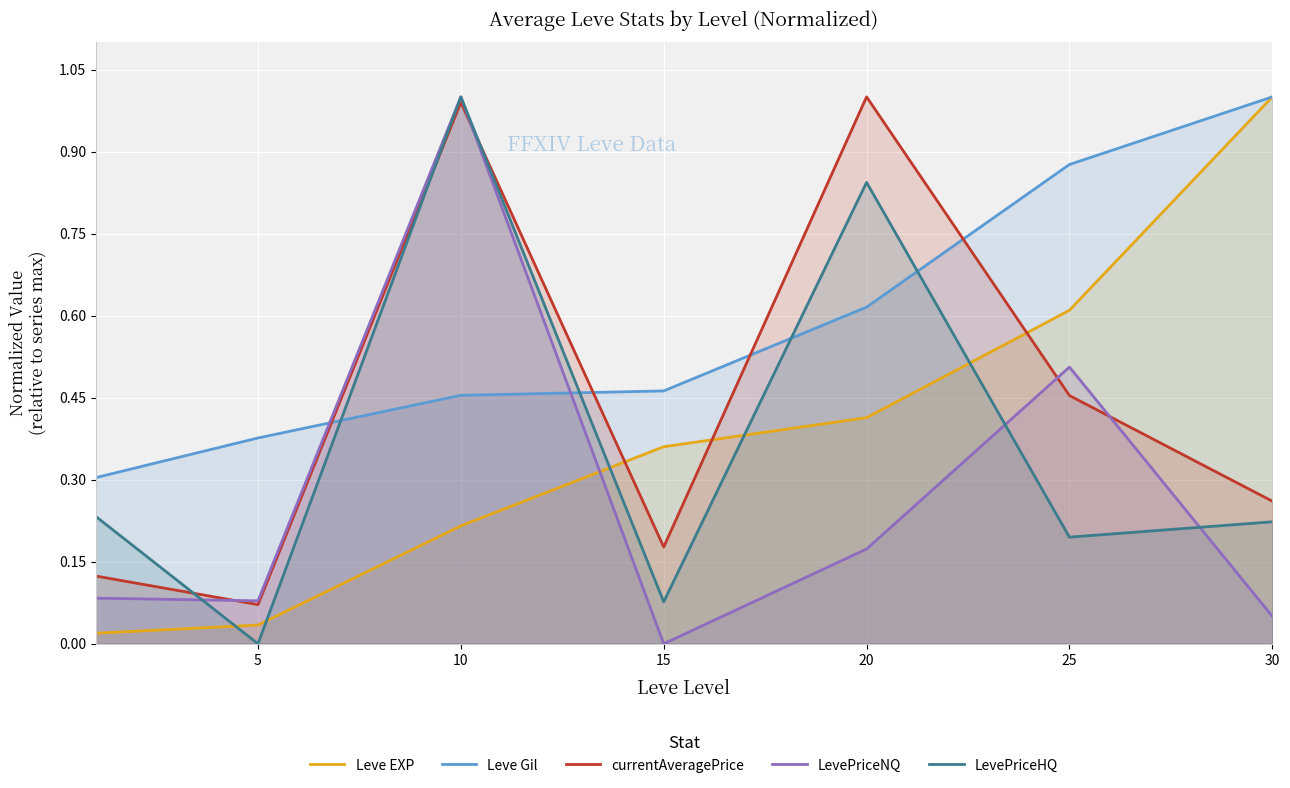

Which category has the lowest value in the LevePriceHQ series?

5